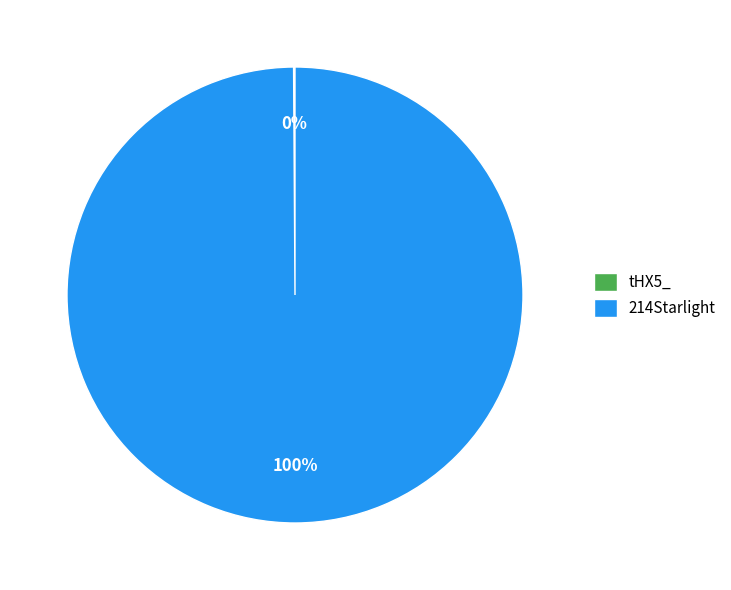

To the nearest percent, what percentage of the pie is 214Starlight?

100%